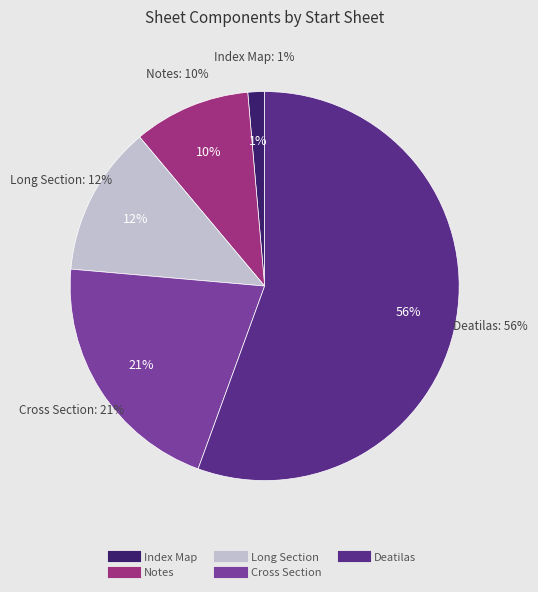

Is it true that Notes is 10% of the pie?

True